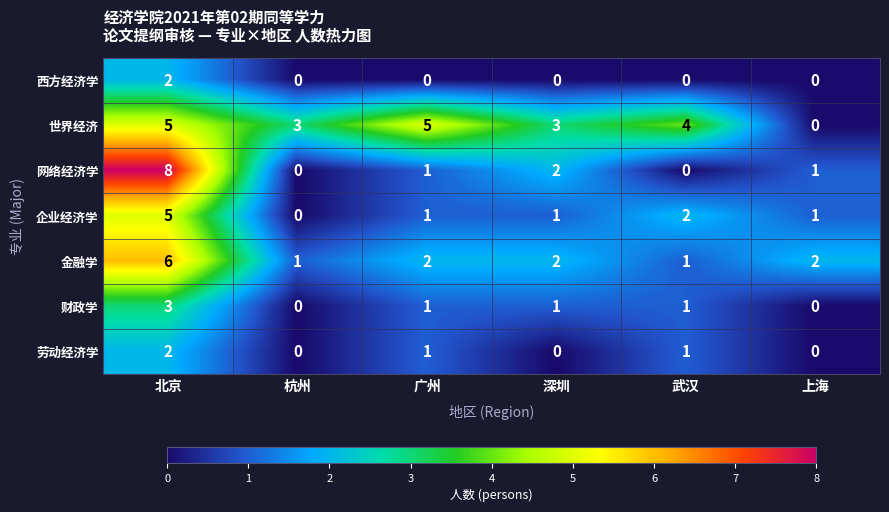

How many series are shown in this chart?

7